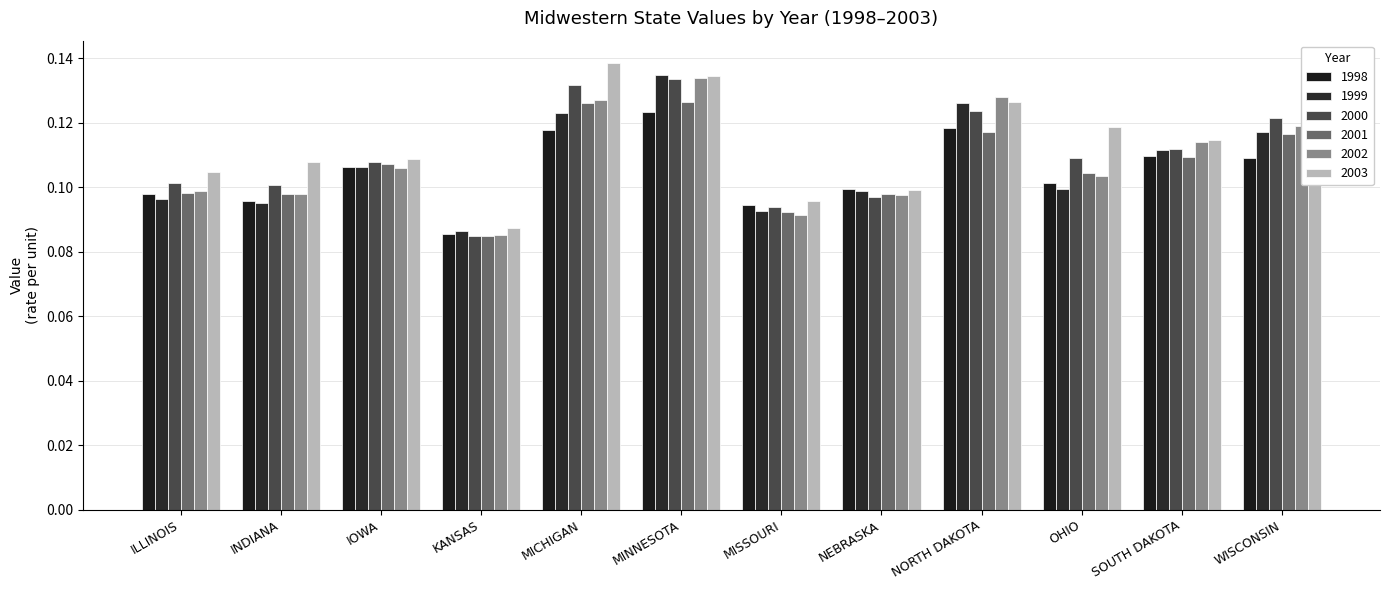

What is the label of the 1st bar from the right?

WISCONSIN